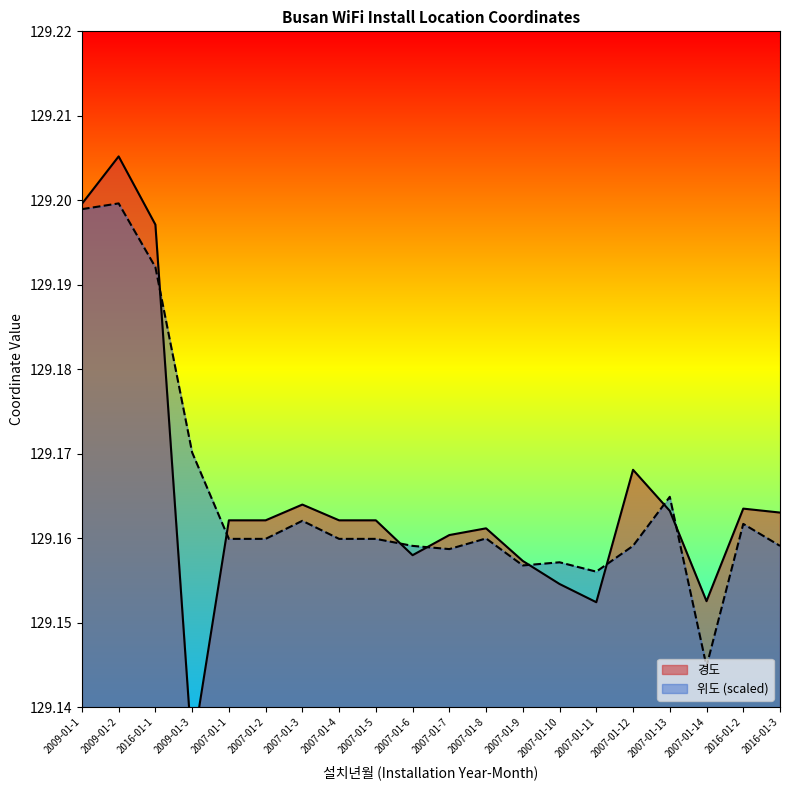

At which category is the sum across all series the highest?

2009-01-2